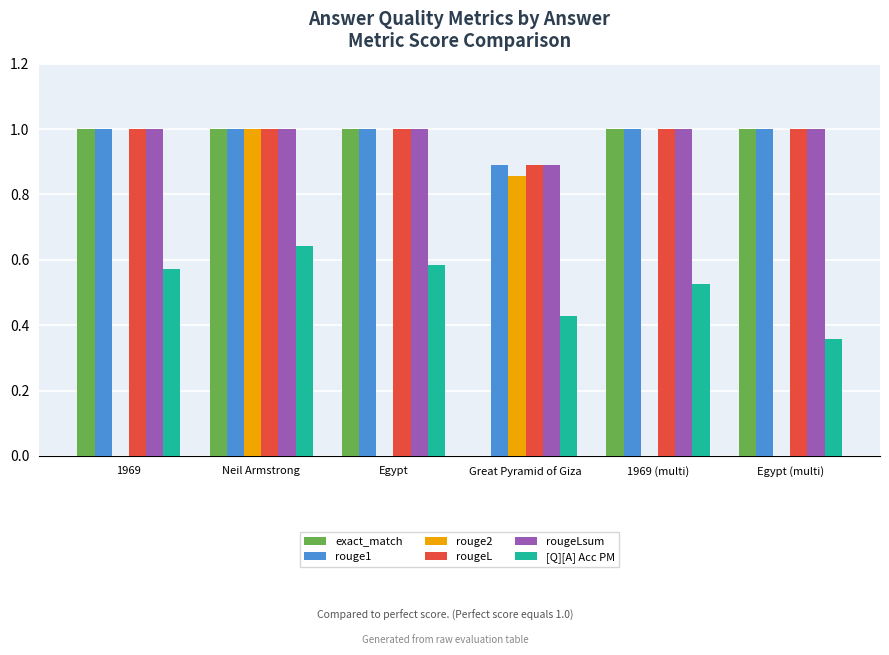

How many groups of bars are there?

6